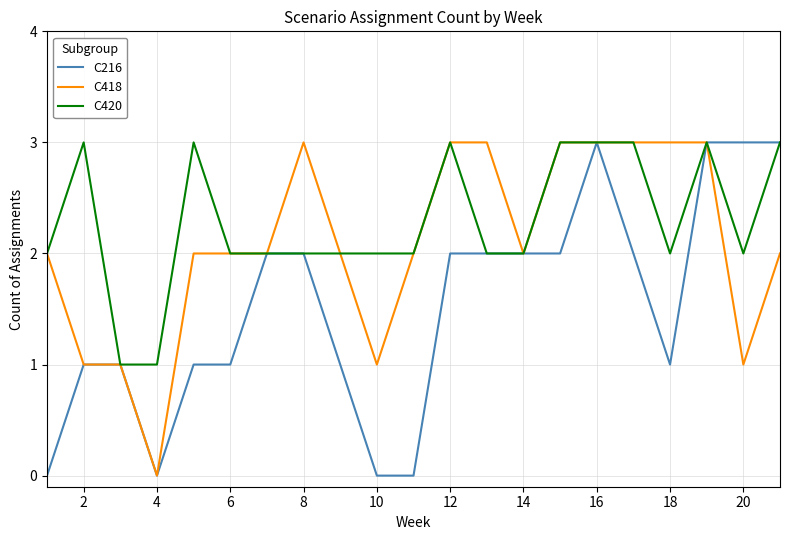

What are all the series names shown in the legend?

C216, C418, C420